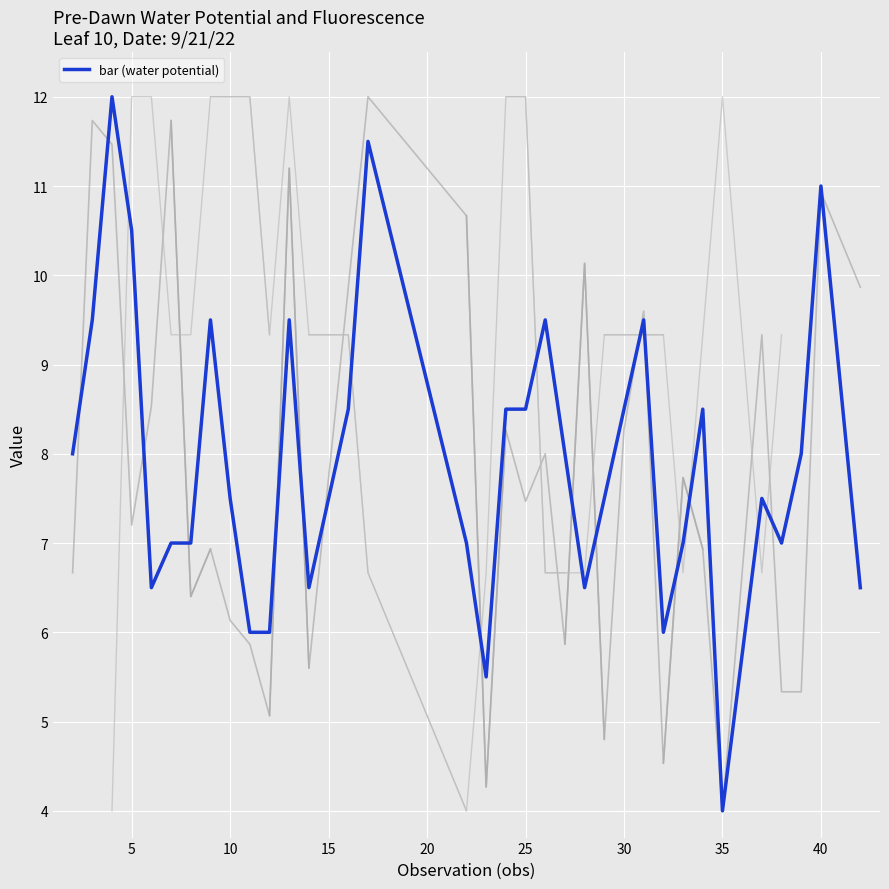

Count the number of categories in the chart.

34